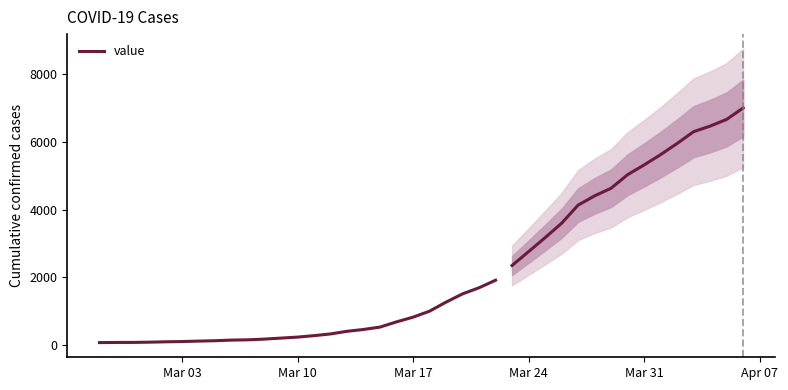

What is the minimum value shown in the chart?

64